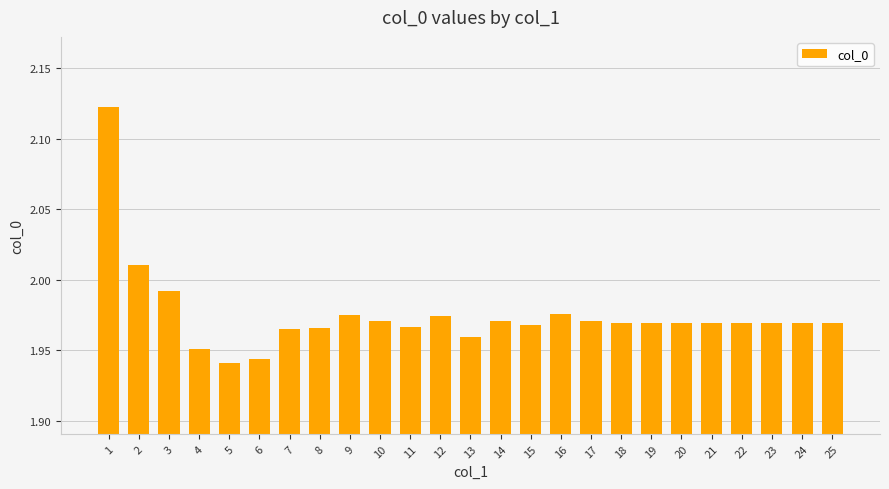

The value at 3 is 2.8. True or false?

False